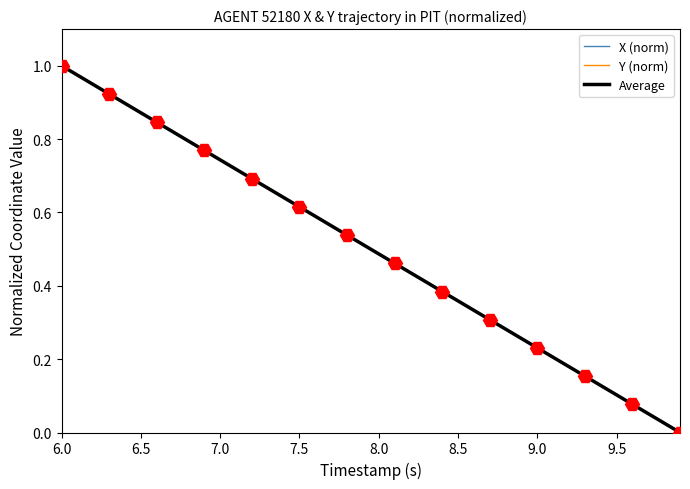

True or false: X (norm) has a value of 0.4 at 9.0.

False